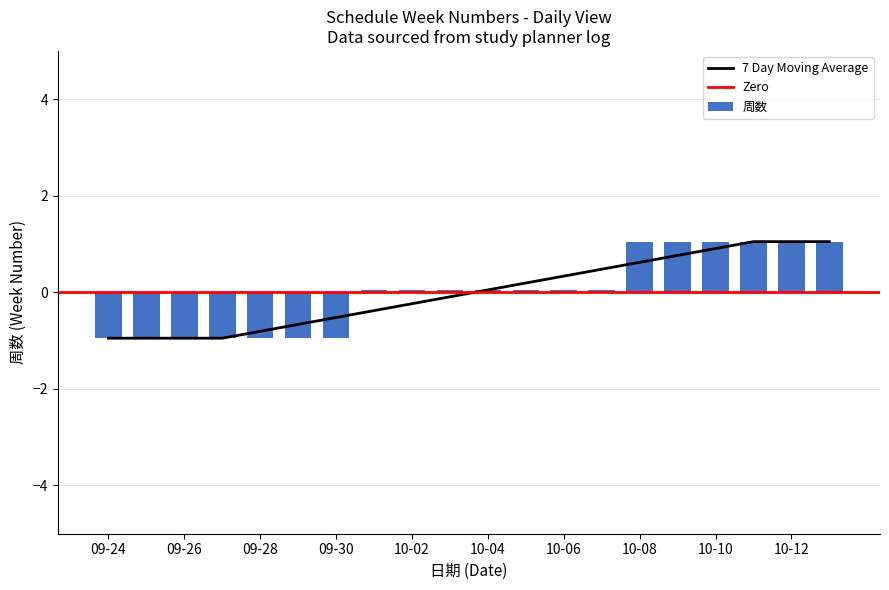

The chart shows a value of 1.0 at 星期三. True or false?

True